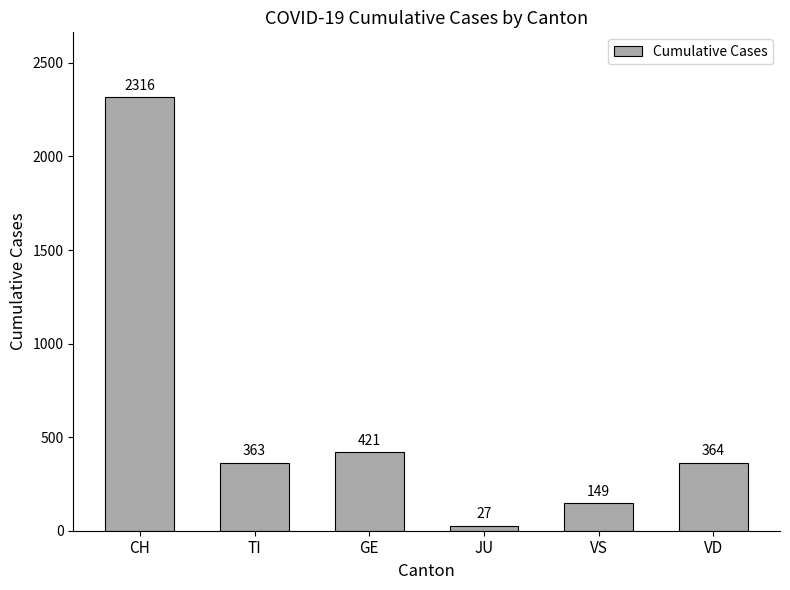

How many bars are there in total?

6